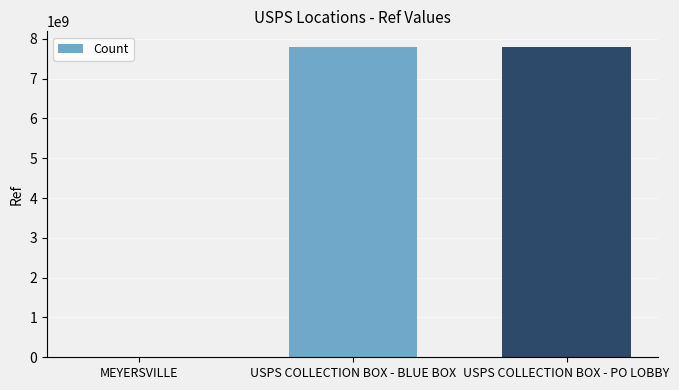

Between USPS COLLECTION BOX - BLUE BOX and MEYERSVILLE, which is larger?

USPS COLLECTION BOX - BLUE BOX